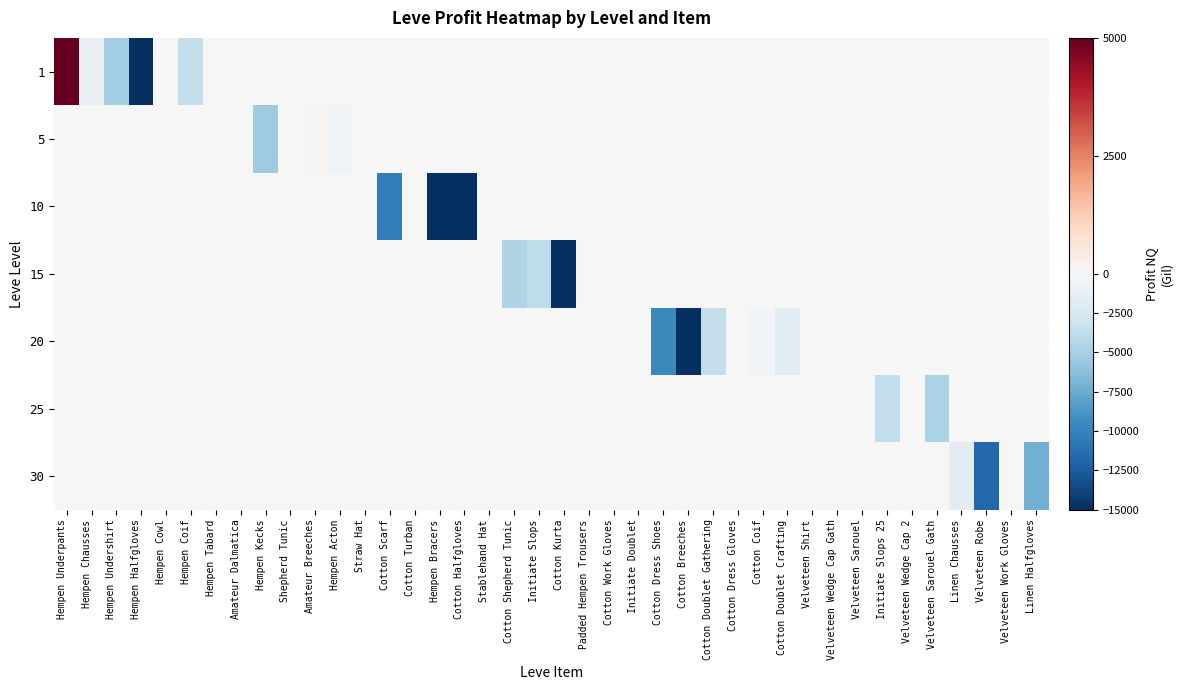

Which series has the largest total across all categories?

row_1